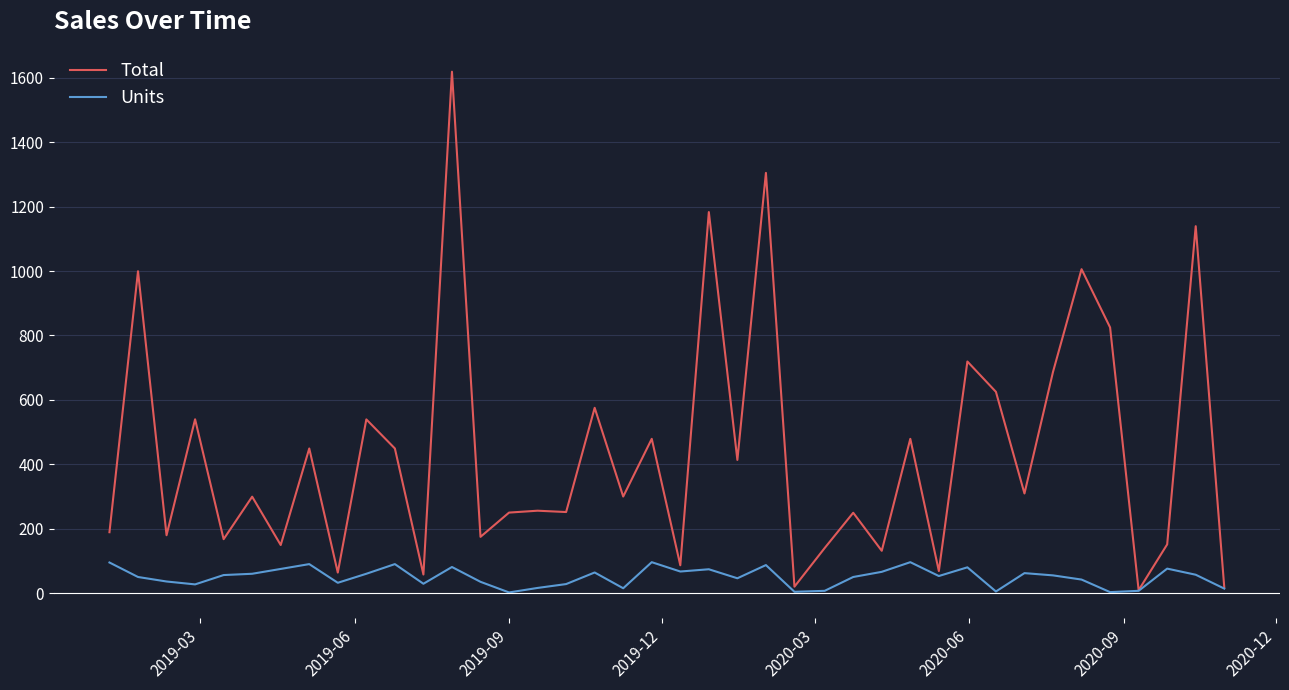

What is the average value of the Total series?

438.9